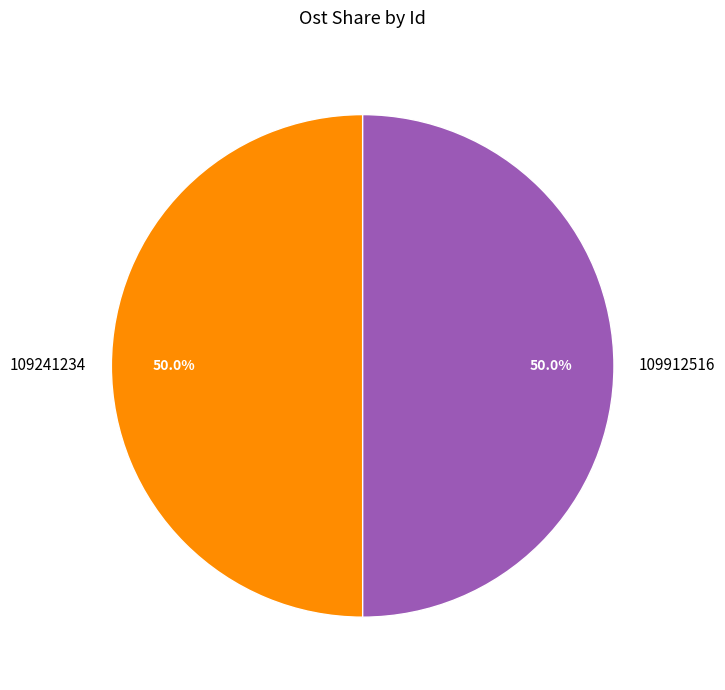

What is the ratio of the value at 109912516 to the value at 109241234?

1.0